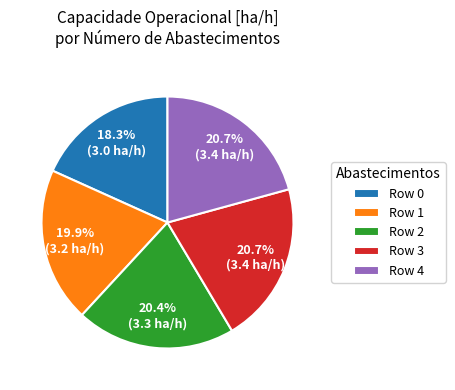

Is it true that Row 1 is 10% of the pie?

False